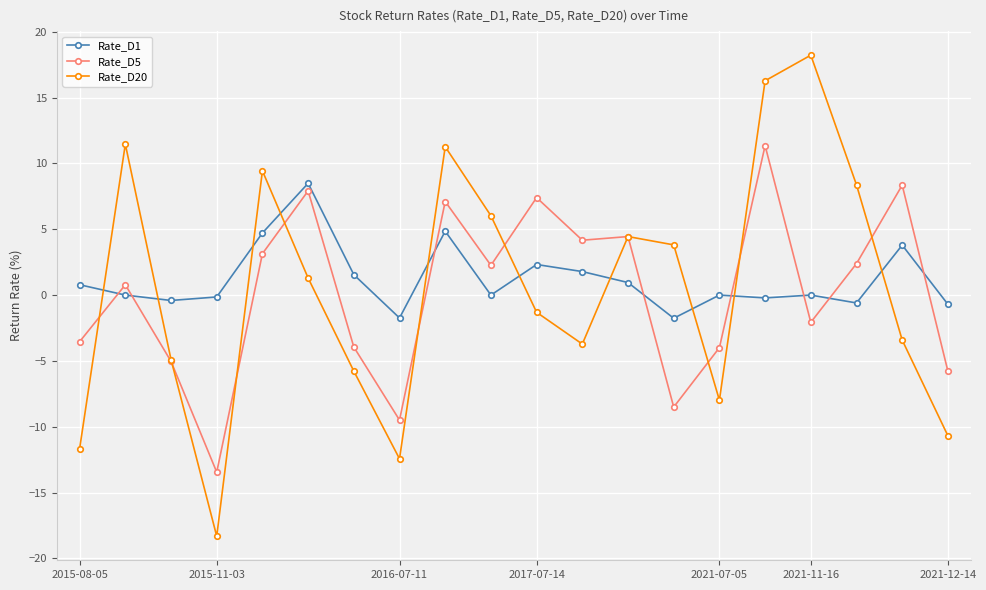

What is the smallest value displayed?

-18.3